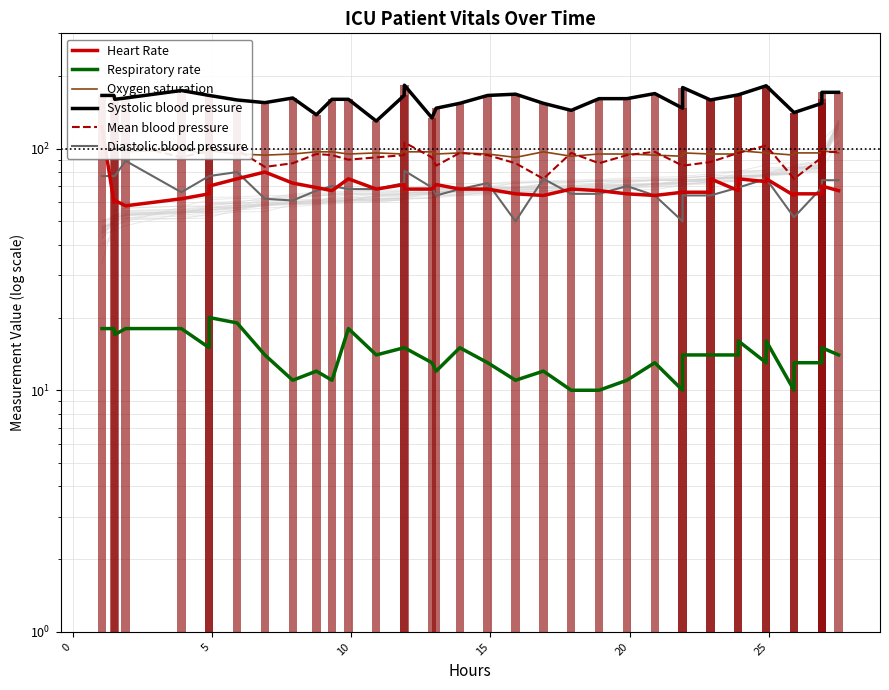

List the series in order of their peak value, highest first.

Systolic blood pressure, Heart Rate, Mean blood pressure, Oxygen saturation, Diastolic blood pressure, Respiratory rate